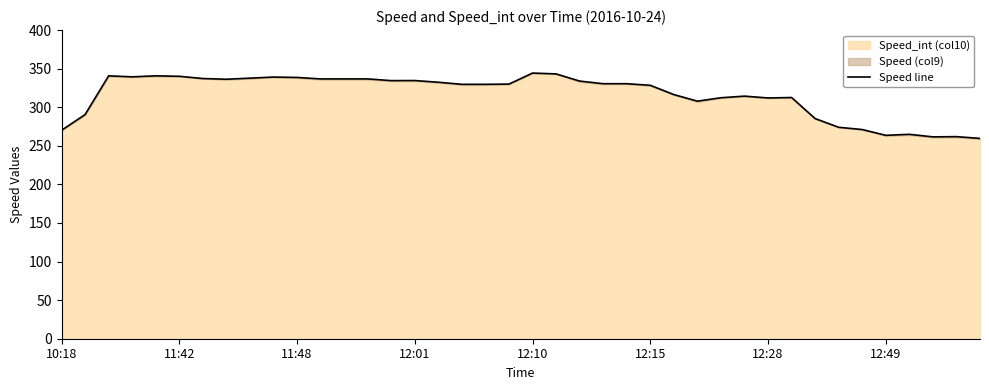

Between 11:48 and 38, which is larger?

11:48